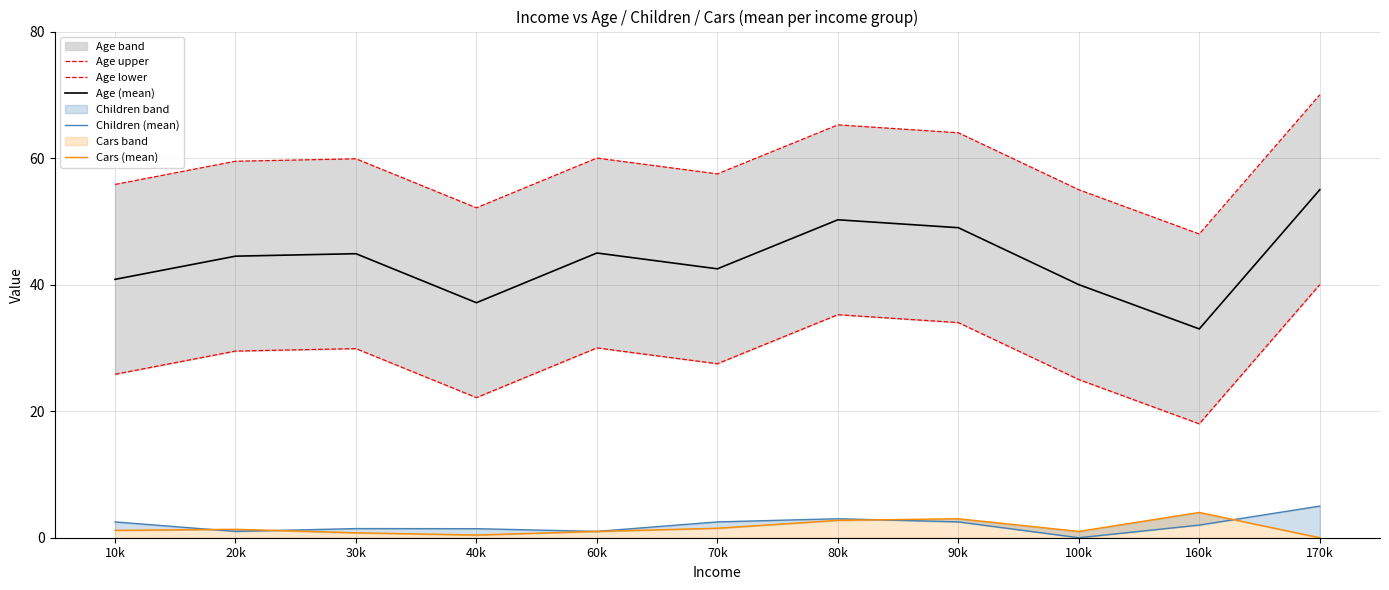

Which has a higher value, 70k or 90k?

90k